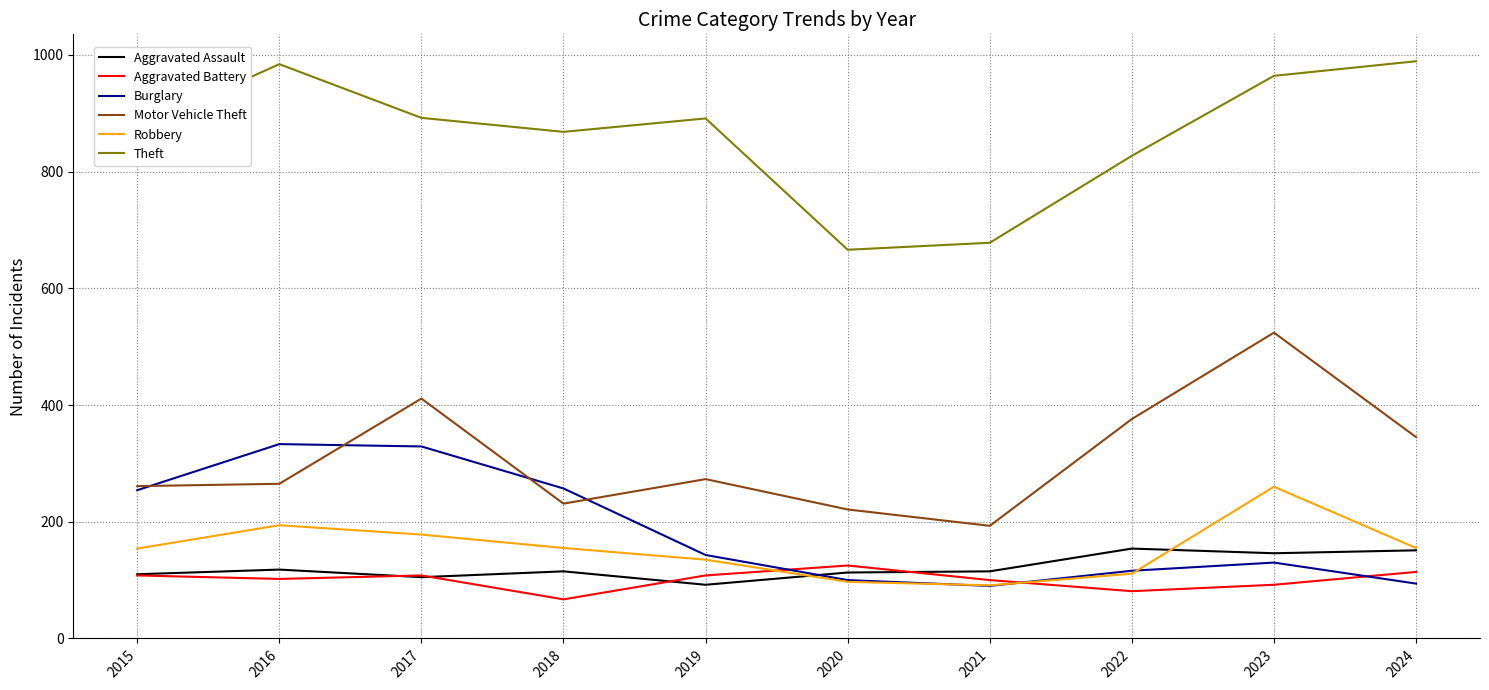

What is the difference between the highest and lowest values at 2019?

799